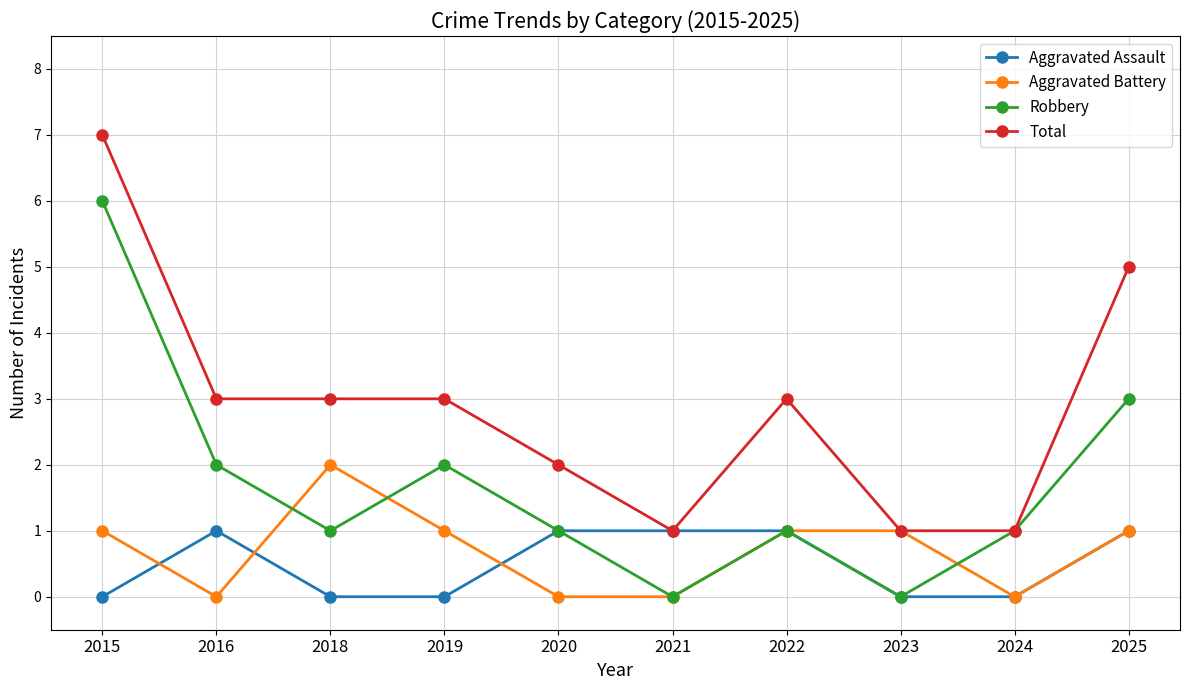

Is it true that Robbery equals 2 at 2016?

True